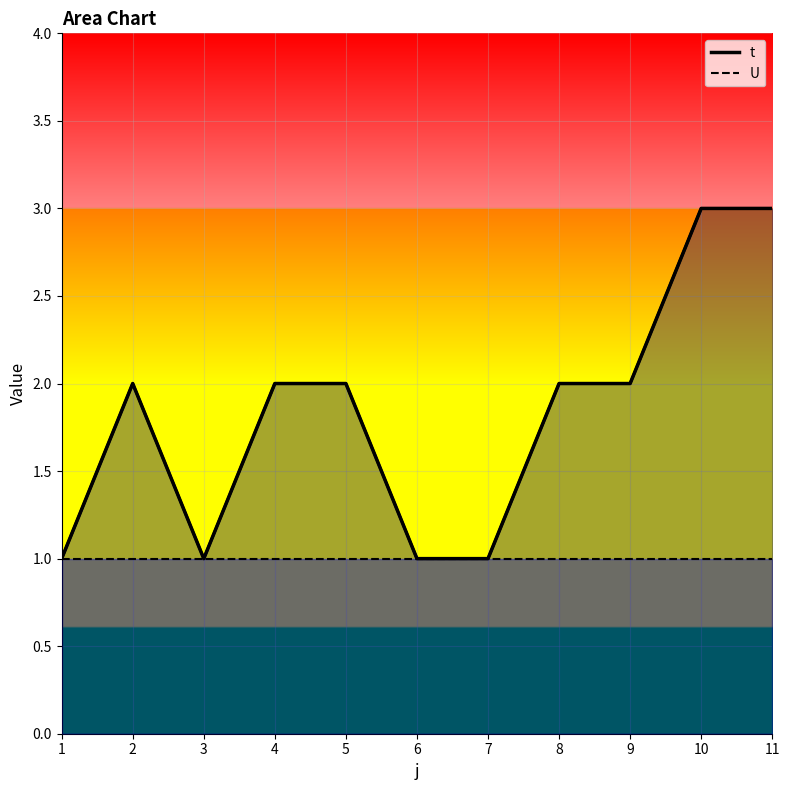

Reading left to right, extract all data points from this chart.

1=1	2=2	3=1	4=2	5=2	6=1	7=1	8=2	9=2	10=3	11=3